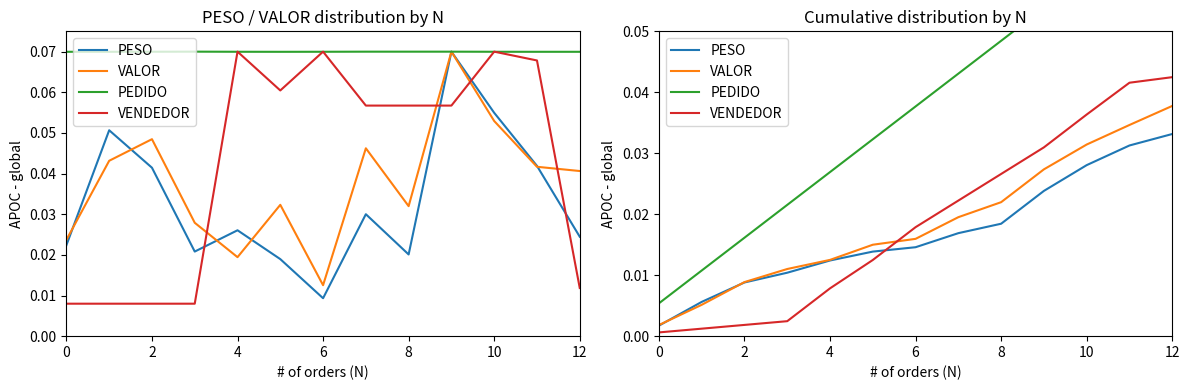

Is the value of VENDEDOR at 9 greater than the value of VALOR at 8?

Yes